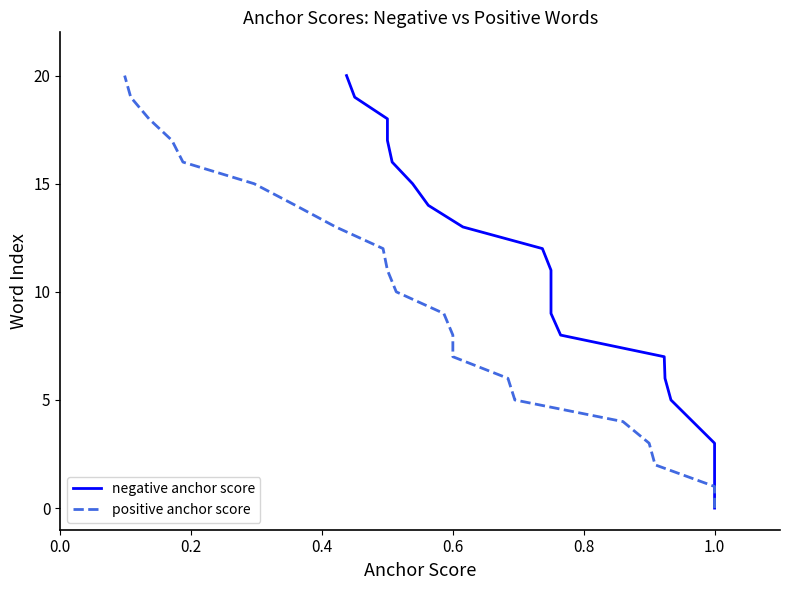

Does the chart have visible grid lines?

No